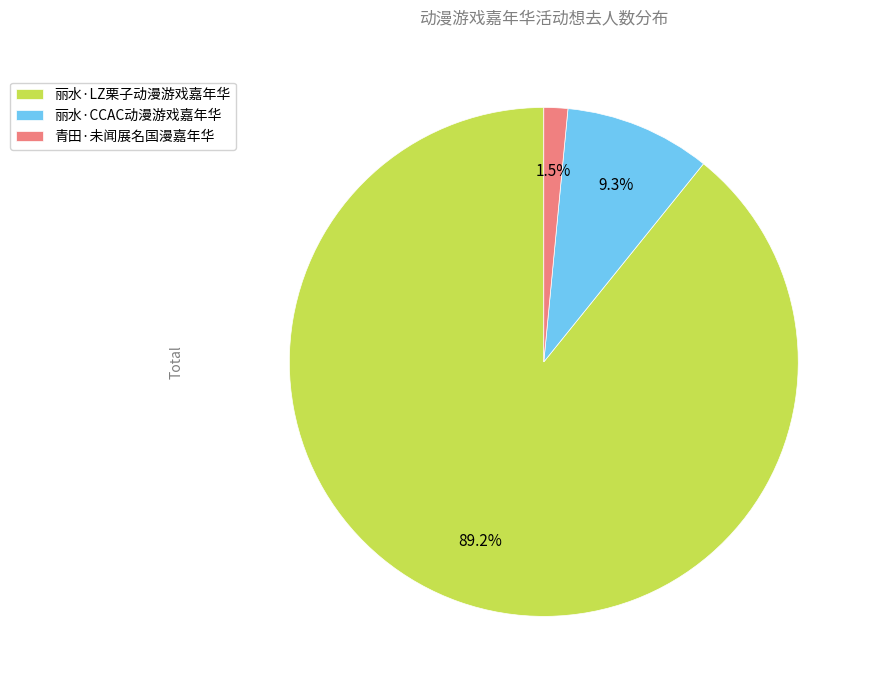

Which has a higher value, 丽水·LZ栗子动漫游戏嘉年华 or 青田·未闻展名国漫嘉年华?

丽水·LZ栗子动漫游戏嘉年华